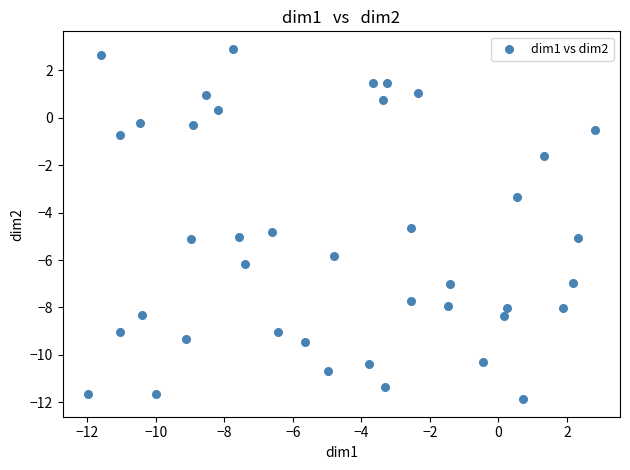

What is the range of X values (max minus min)?

14.8